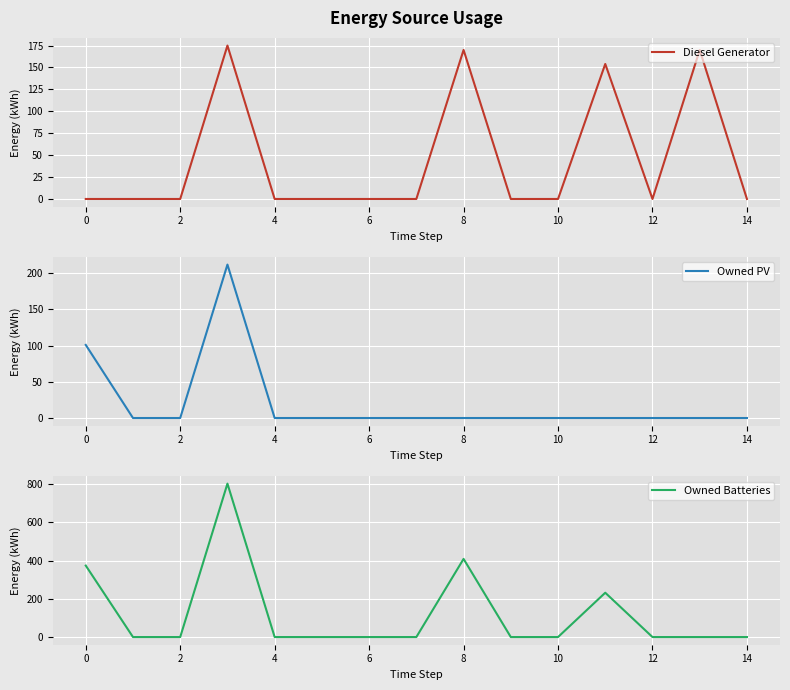

What is the highest value of the Owned PV series?

212